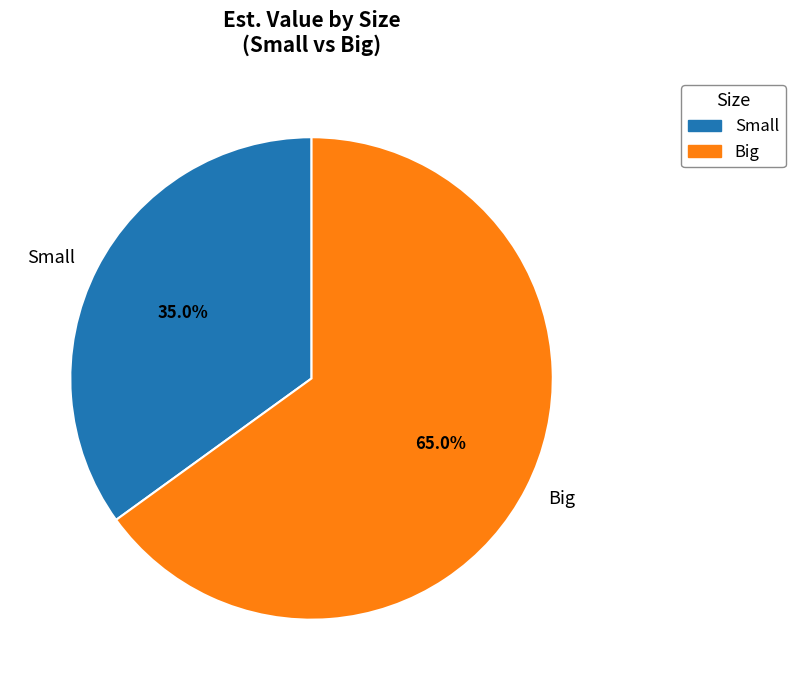

To the nearest percent, what is the average slice percentage?

50%